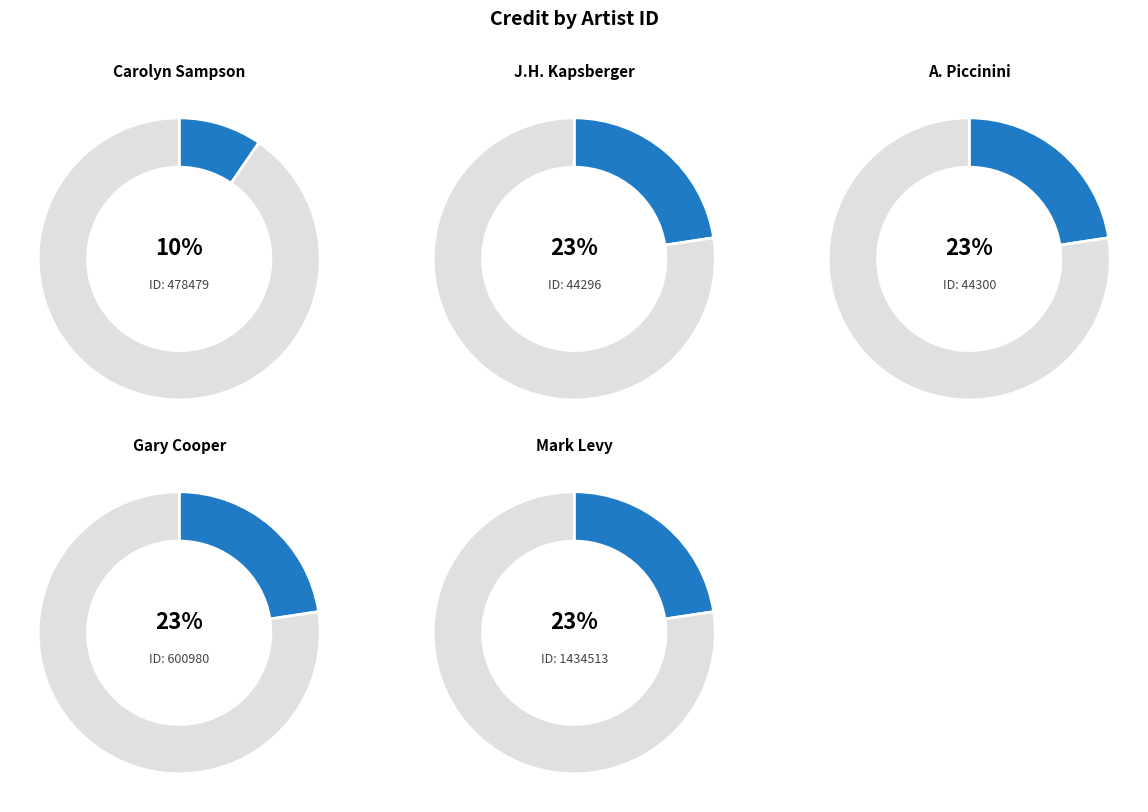

Is it true that 44300 is 23% of the pie?

True